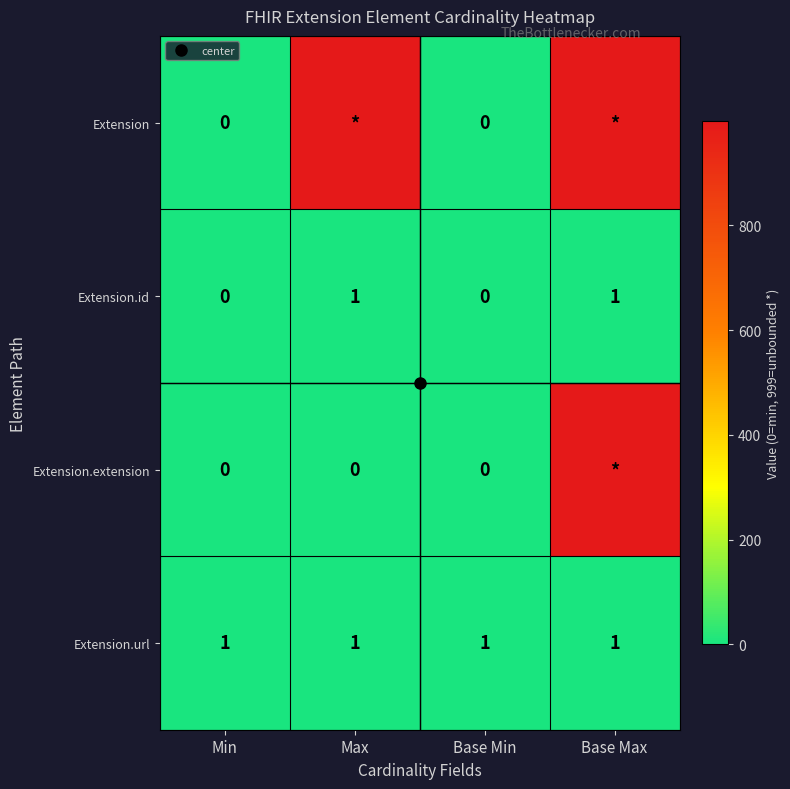

How many data points in Extension are less than 999?

2